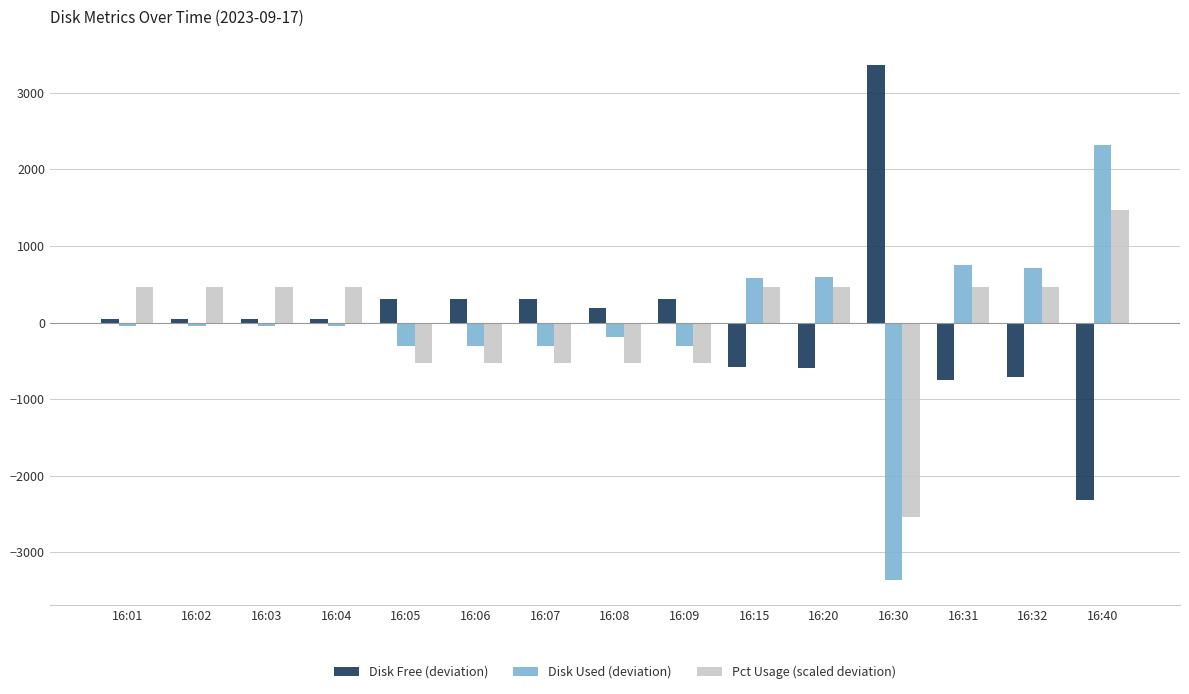

How many values in the Disk Used (deviation) series are below -42?

10